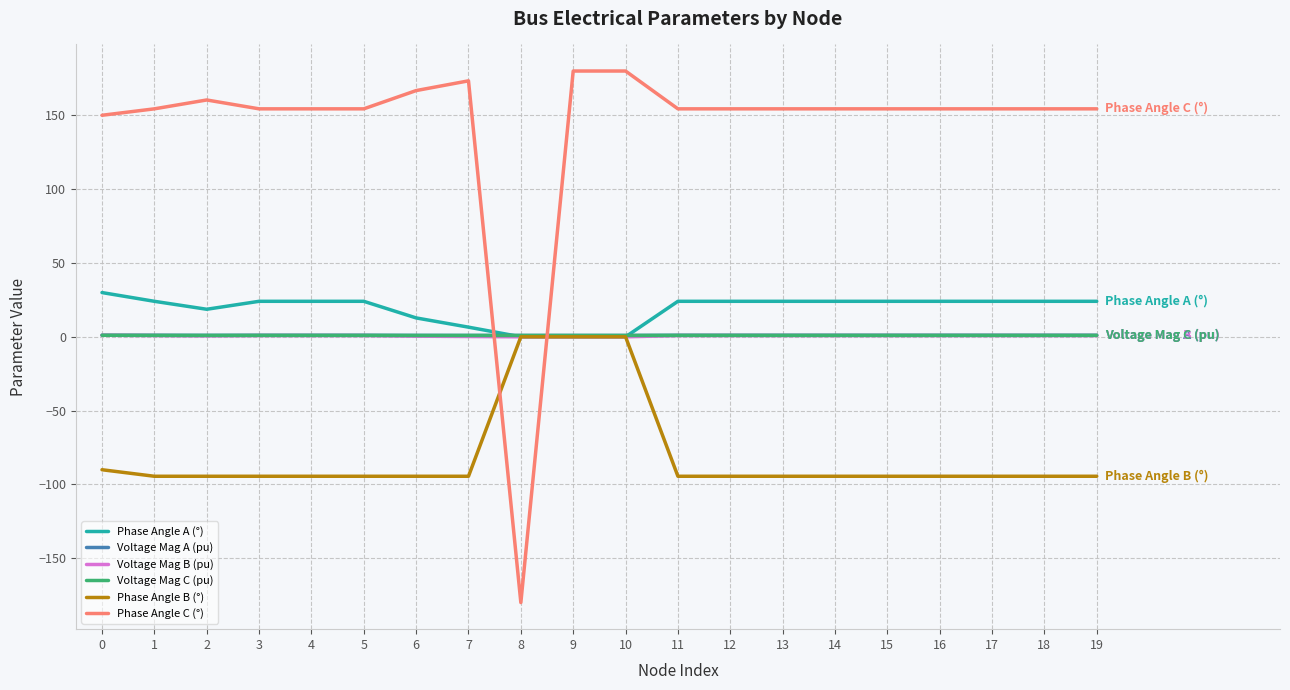

Between 1 and 10, which series saw the biggest shift?

Phase Angle B (°)